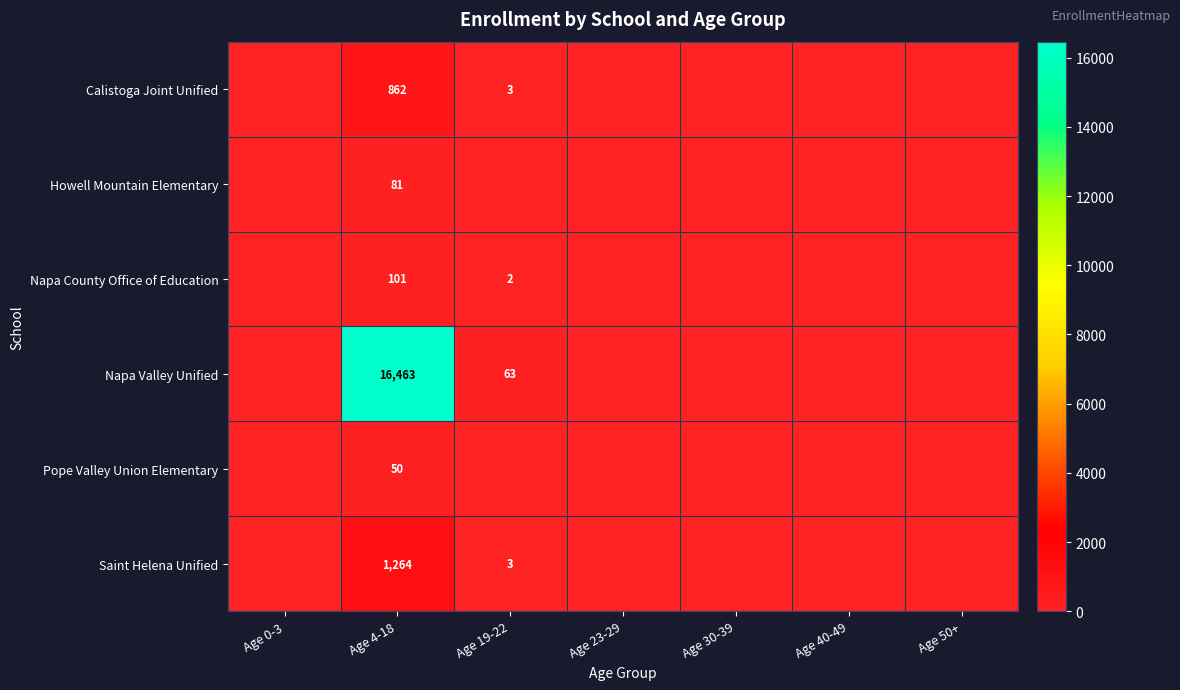

Between Age 19-22 and Age 30-39, which is larger?

Age 19-22